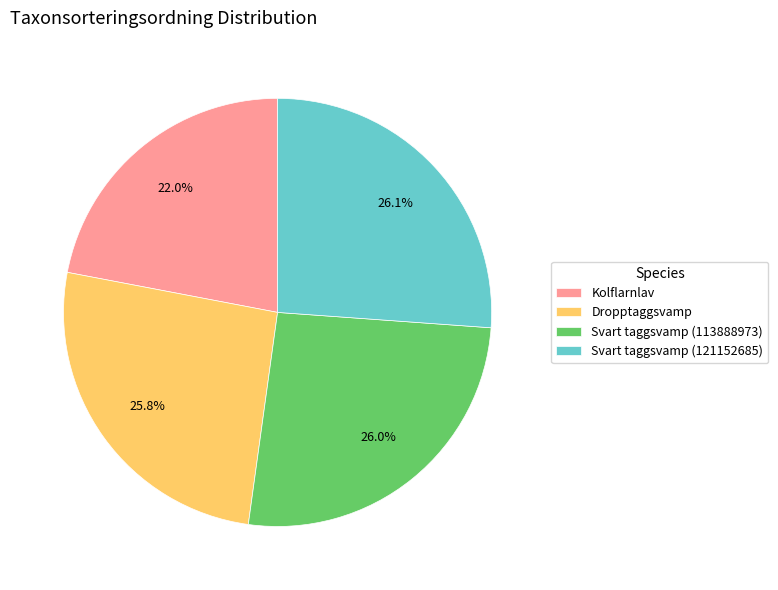

Which slice is the smallest?

Kolflarnlav